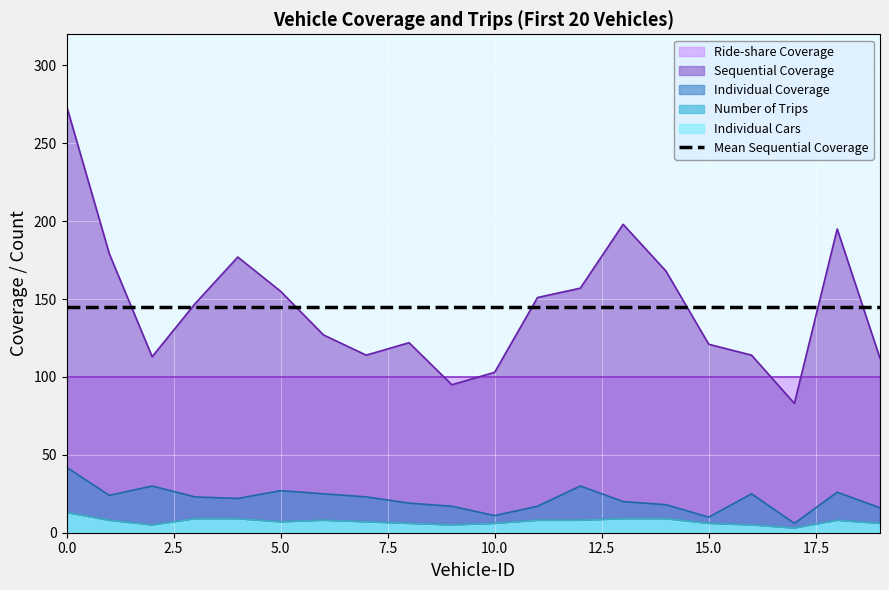

True or false: Number of Trips and Individual Coverage cross at least once.

False